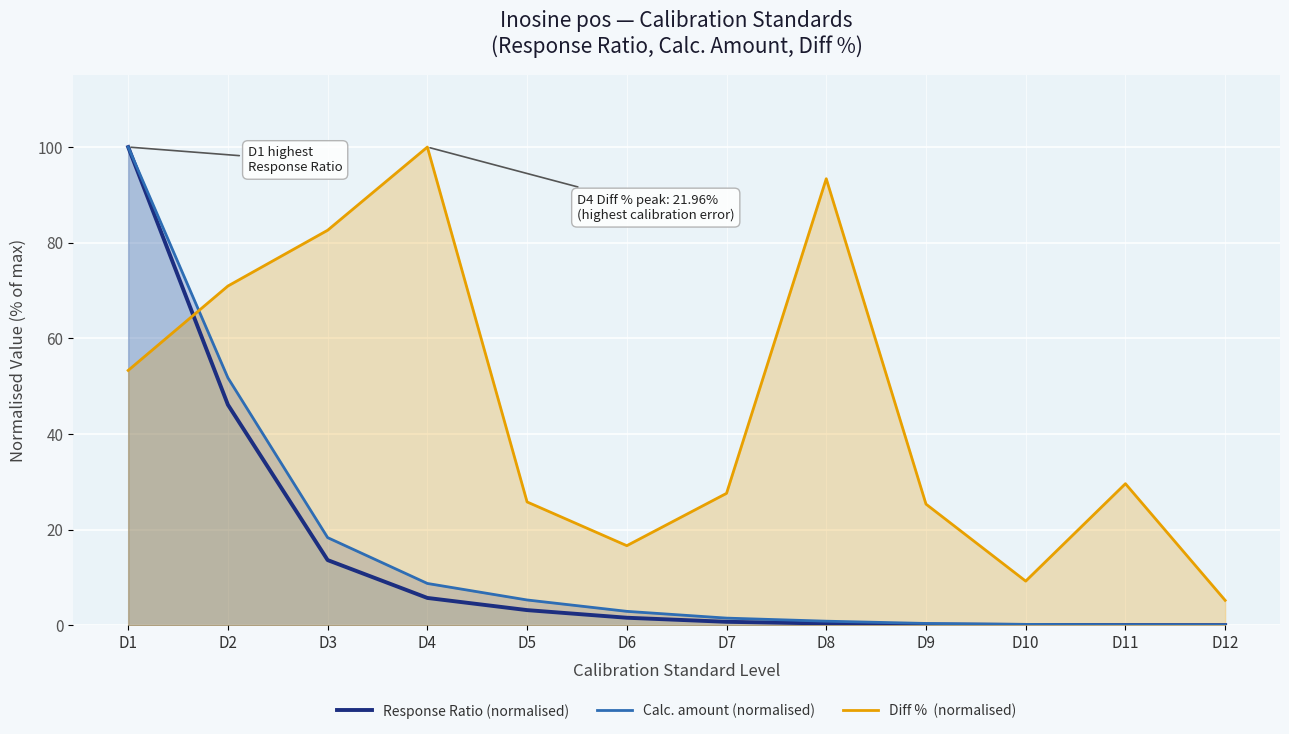

At which category is the sum across all series the highest?

D1